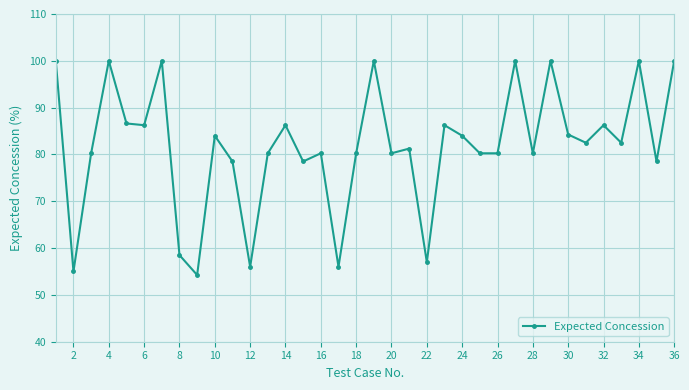

What is the difference between the second highest and minimum values?

45.8